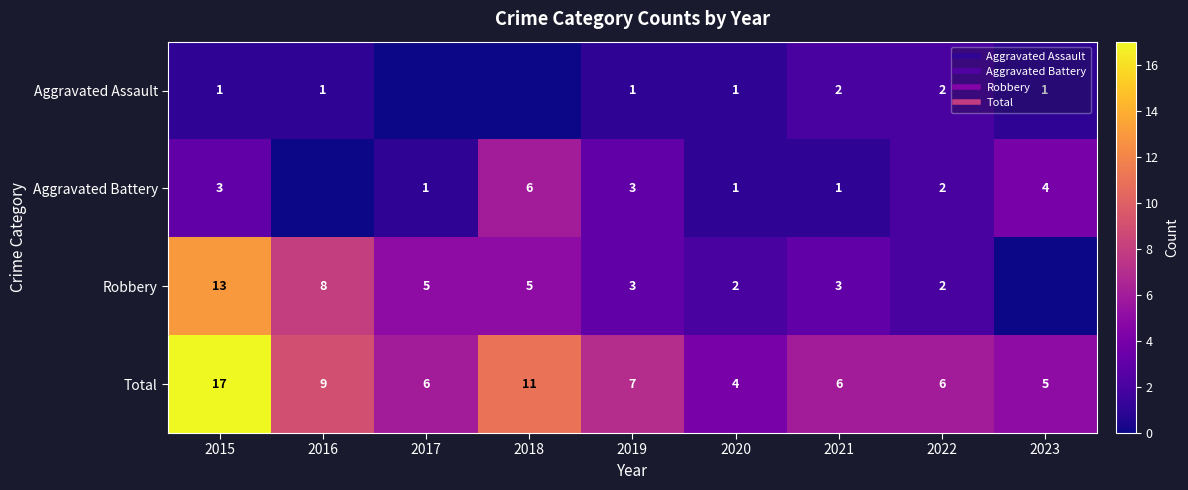

What is the difference between the second highest and second lowest values in the Aggravated Assault series?

2